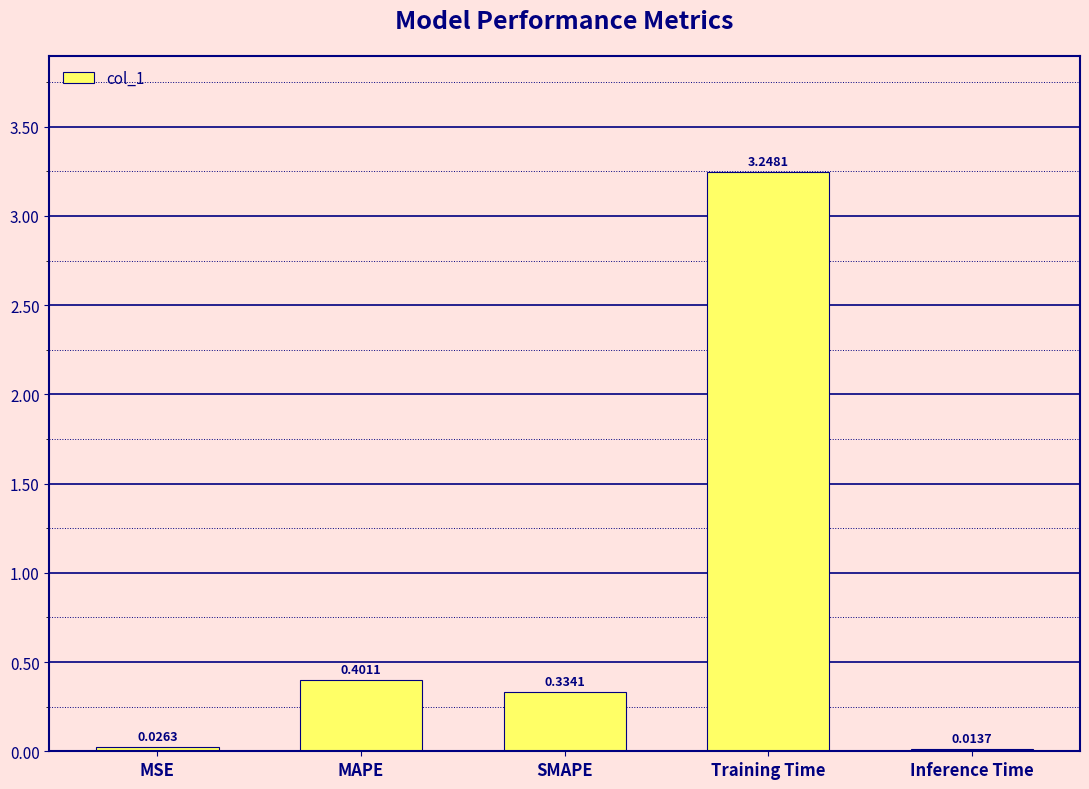

What is the sum of the values at Inference Time and MAPE?

0.4